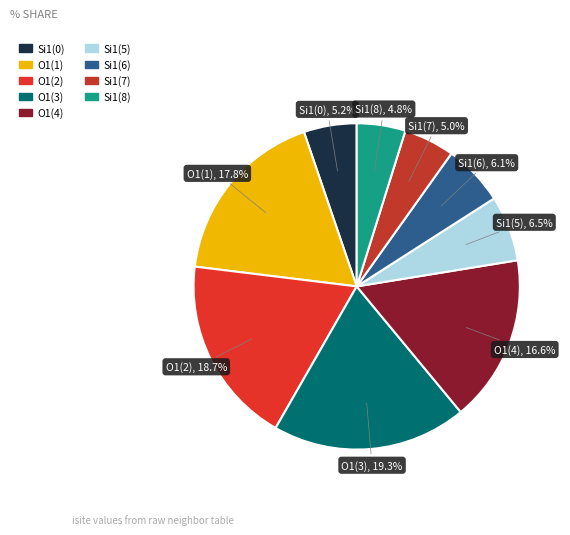

How many segments does this pie chart have?

9